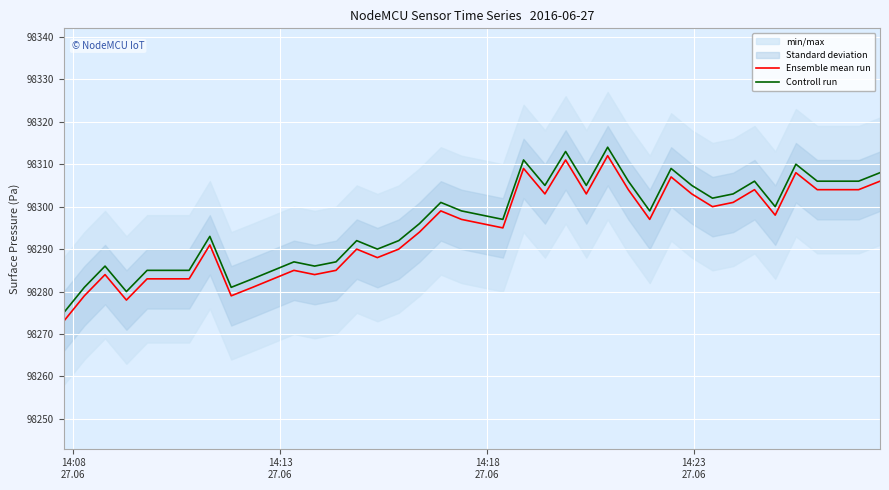

What is the minimum value shown in the chart?

98273